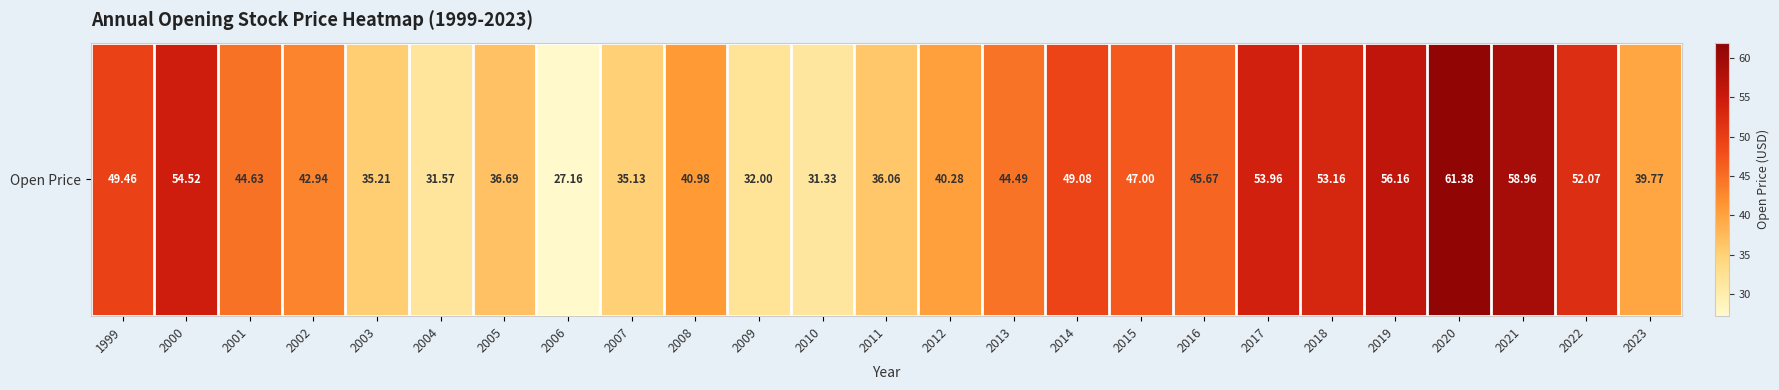

The chart shows a value of 21.8 at 2021. True or false?

False